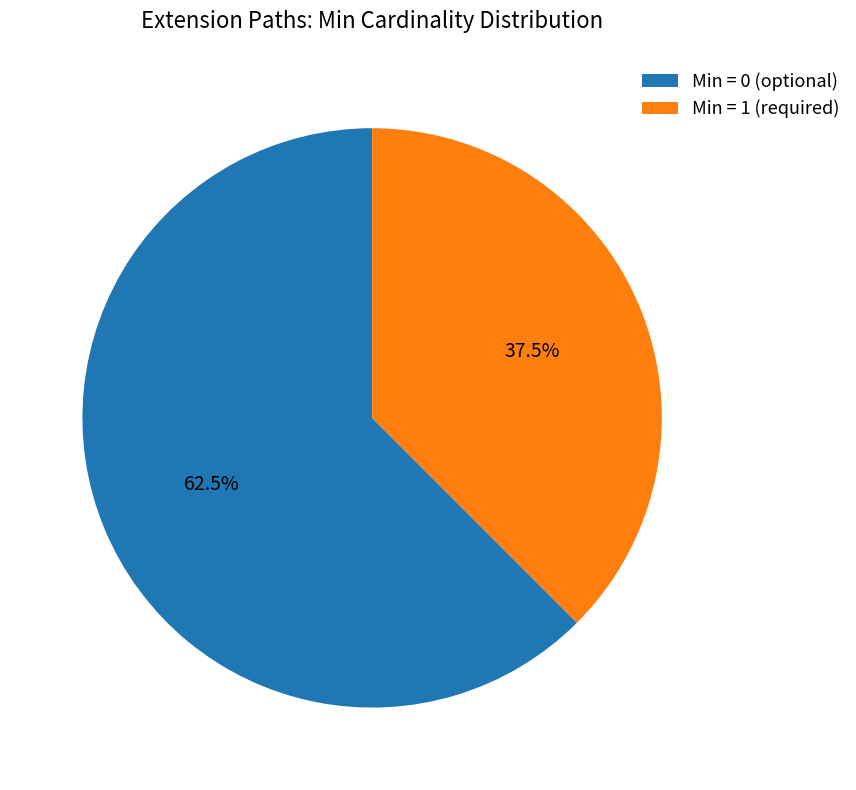

Between Min = 1 (required) and Min = 0 (optional), which is larger?

Min = 0 (optional)